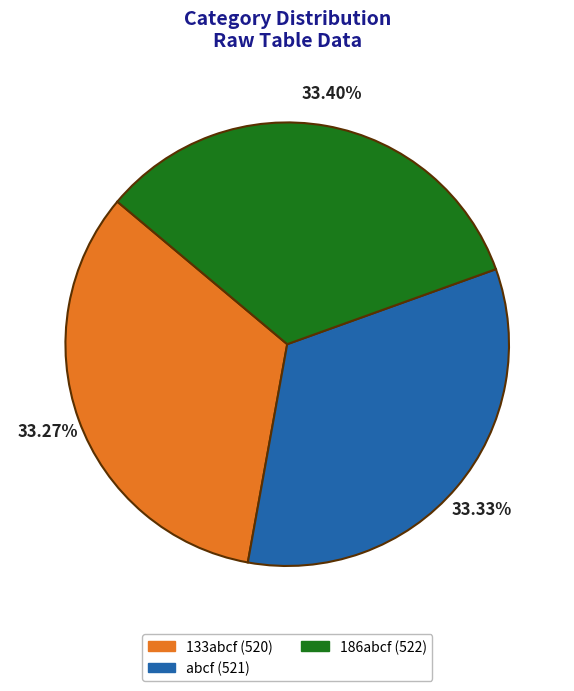

Do 186abcf and 133abcf together represent more than half of the pie?

Yes